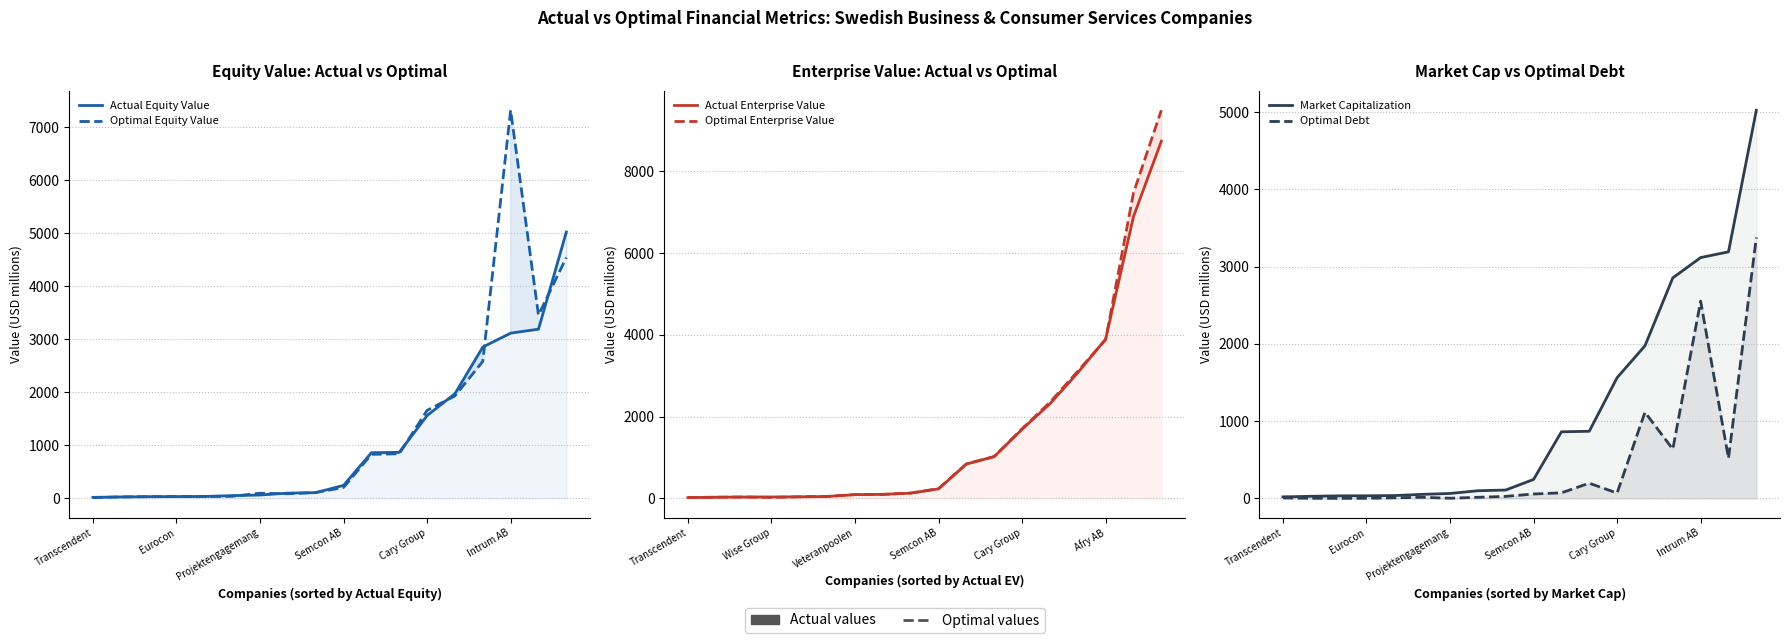

How many lines are shown in the chart?

6